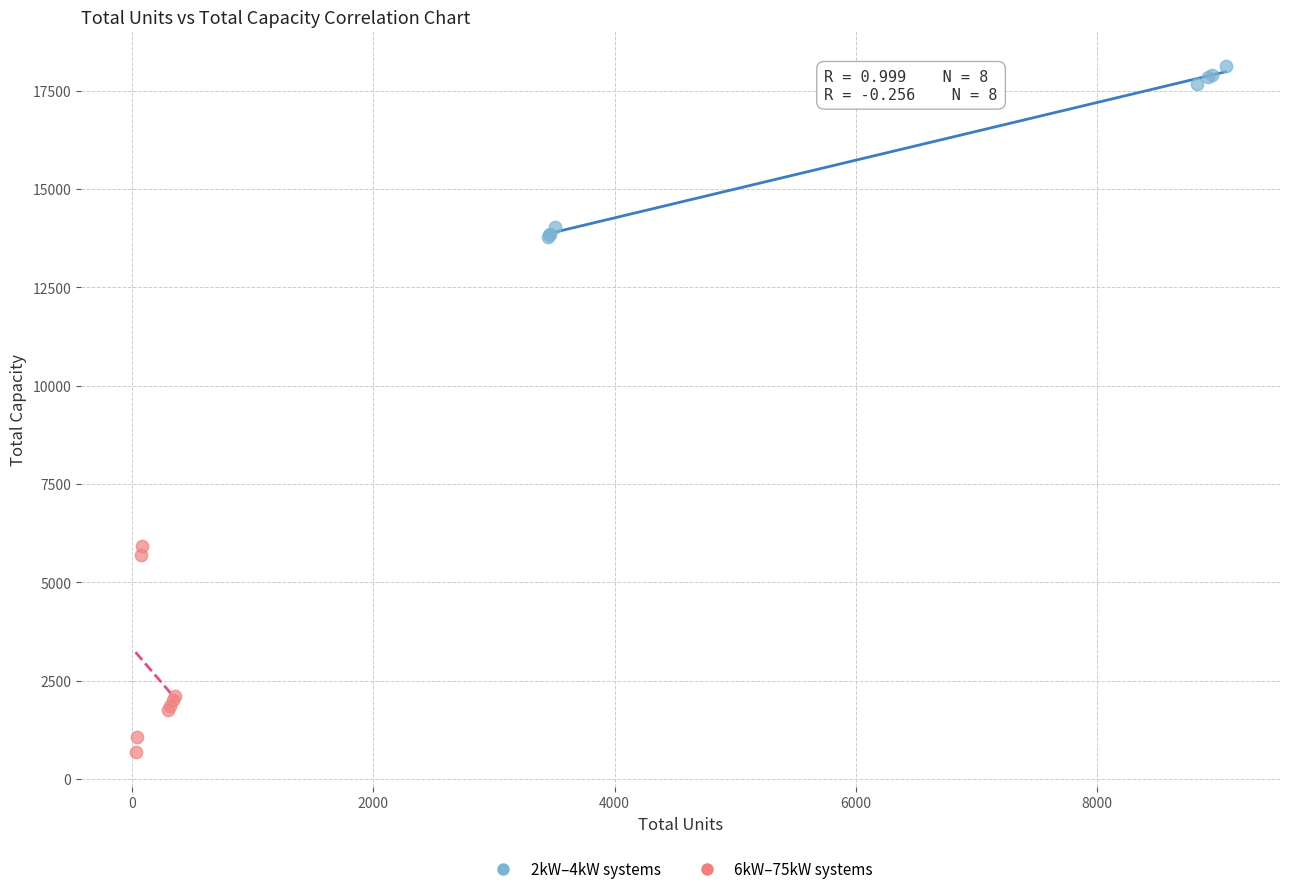

Which series contains the highest Y value?

2kW–4kW systems